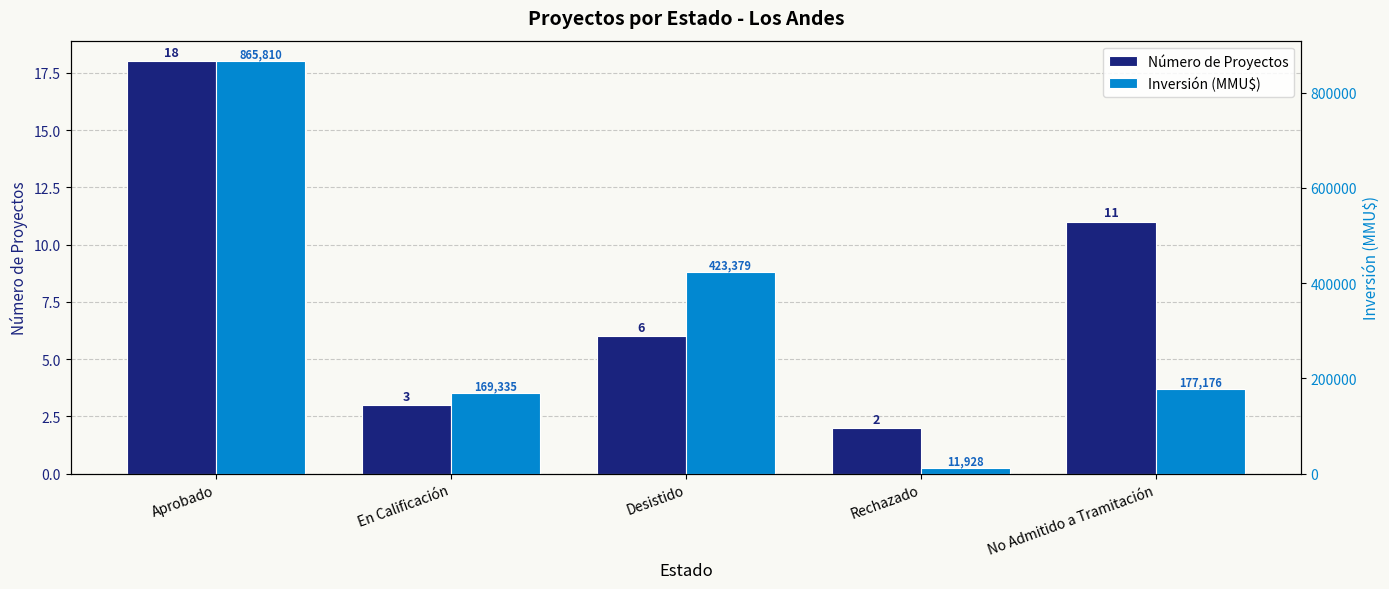

Reading left to right, list all the values displayed in this chart.

Número de Proyectos: 18	3	6	2	11
Inversión (MMU$): 865810	169335	423379	11928	177176